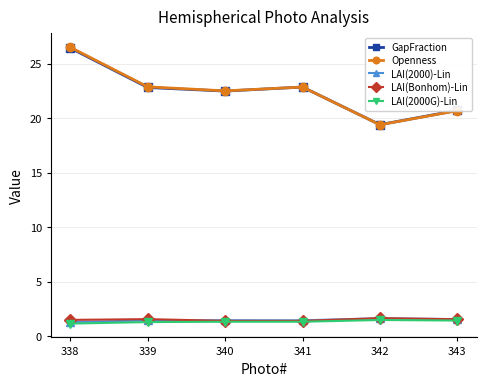

What is the difference between the second highest and minimum values in the LAI(2000G)-Lin series?

0.3